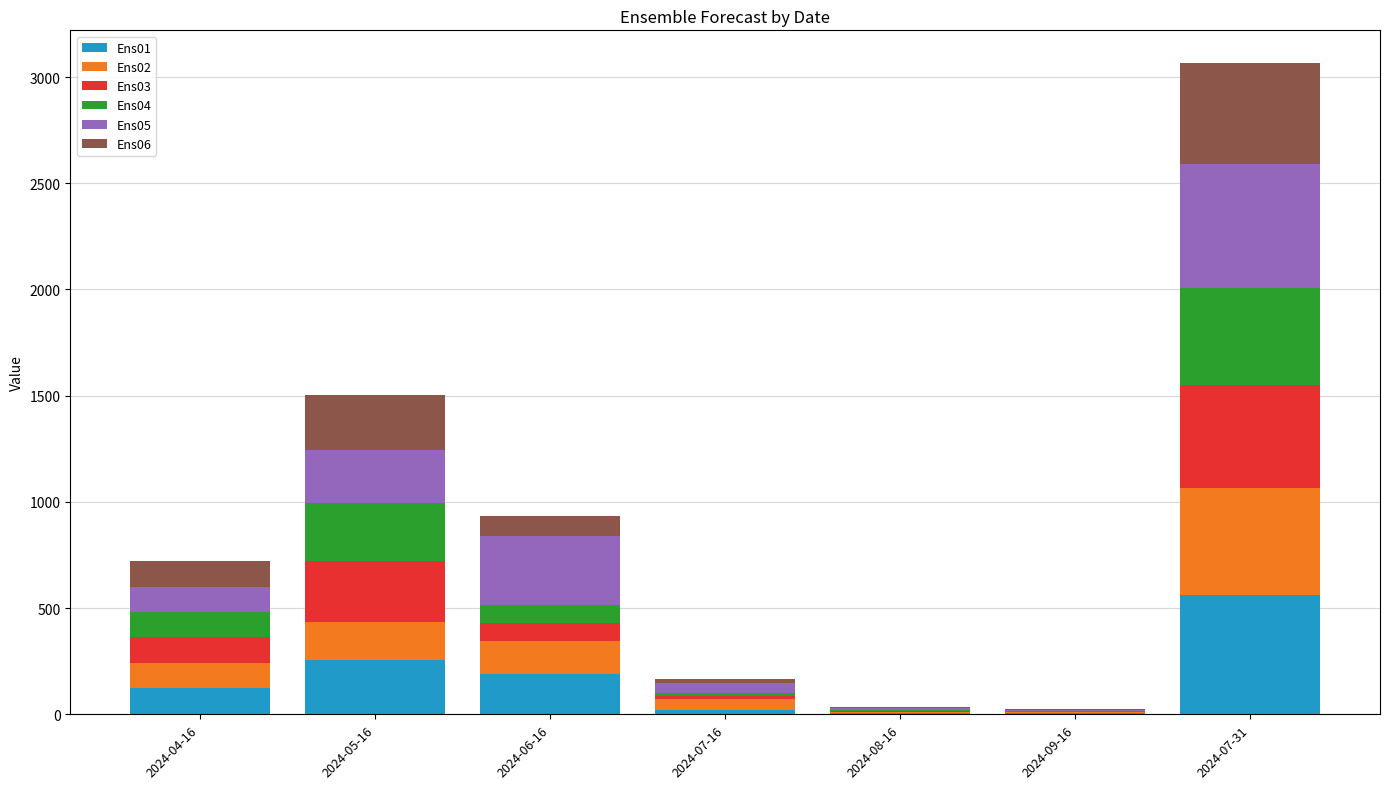

What is the highest value of the Ens01 series?

560.8